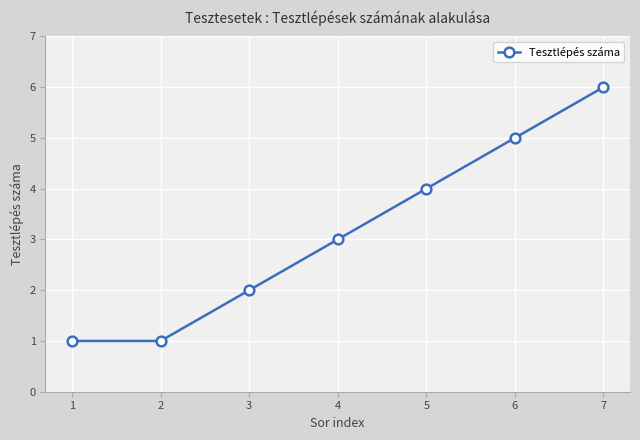

Is it true that the value at 3 is 1?

False